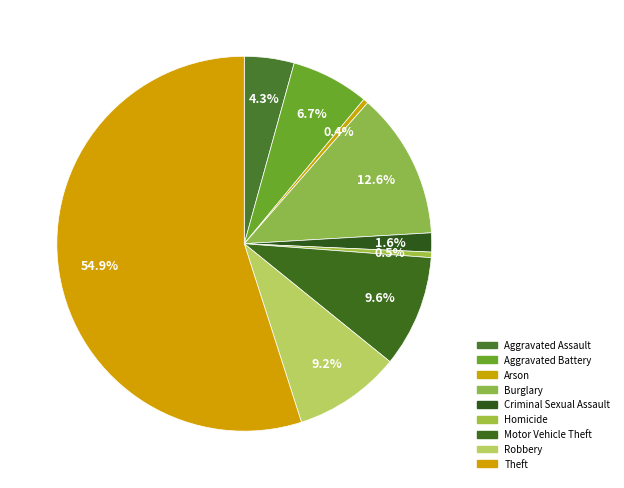

Is the sum of Arson and Burglary greater than half?

No